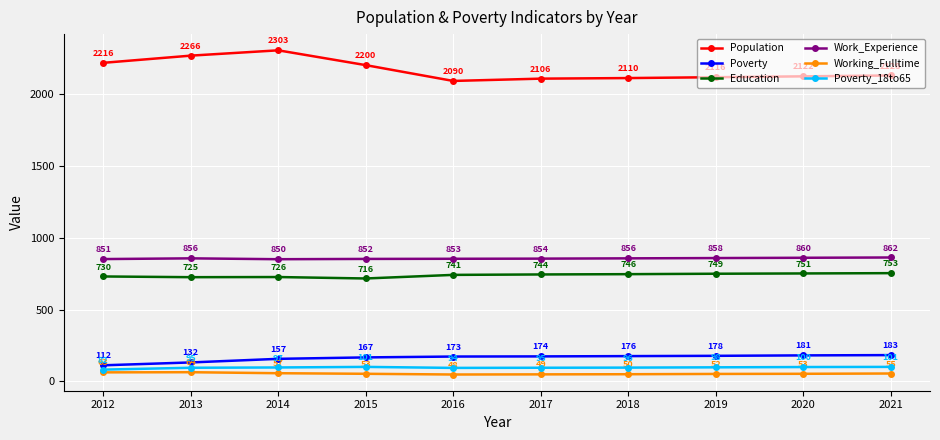

The value of Work_Experience at 2021 is 584. True or false?

False